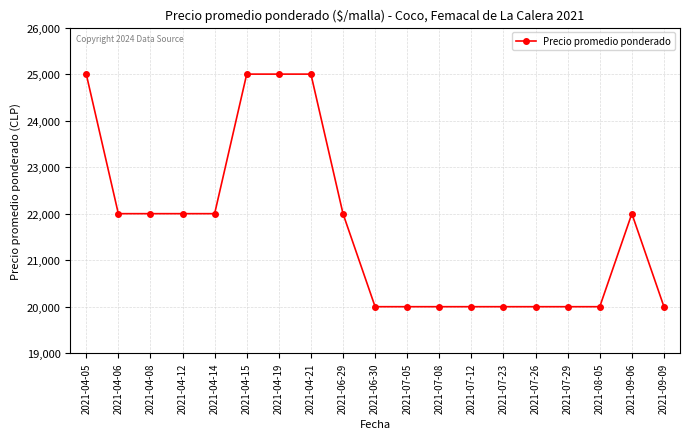

What is the average value?

21684